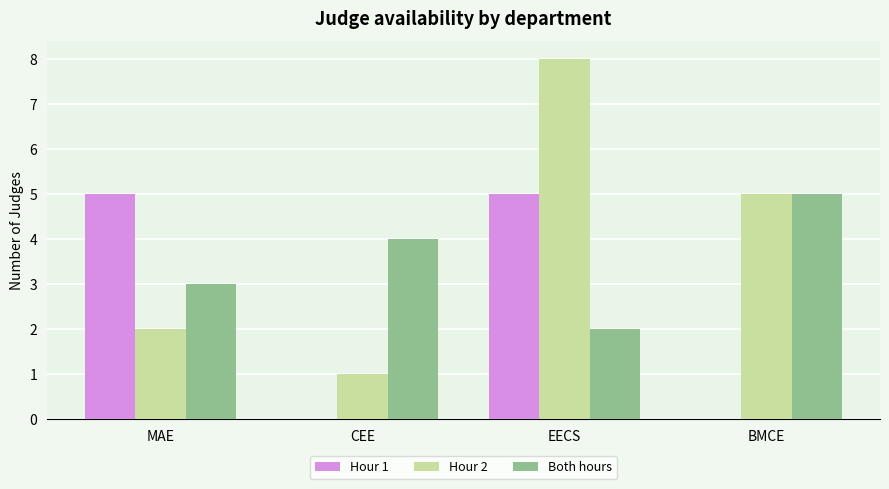

Between MAE and BMCE, which series saw the biggest shift?

Hour 1